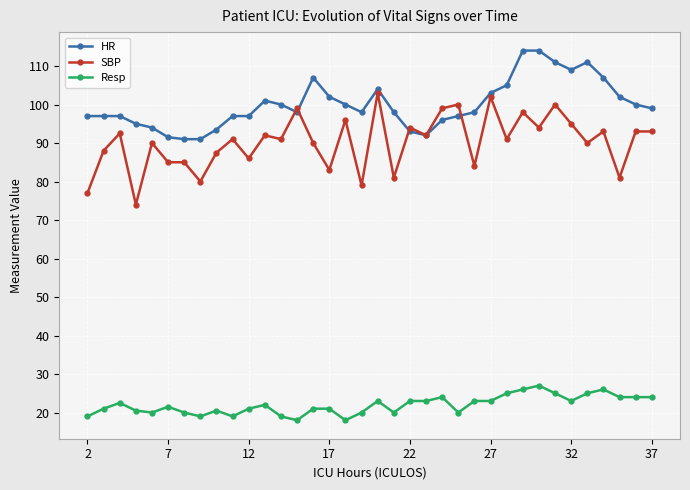

What is the highest value of the SBP series?

103.0